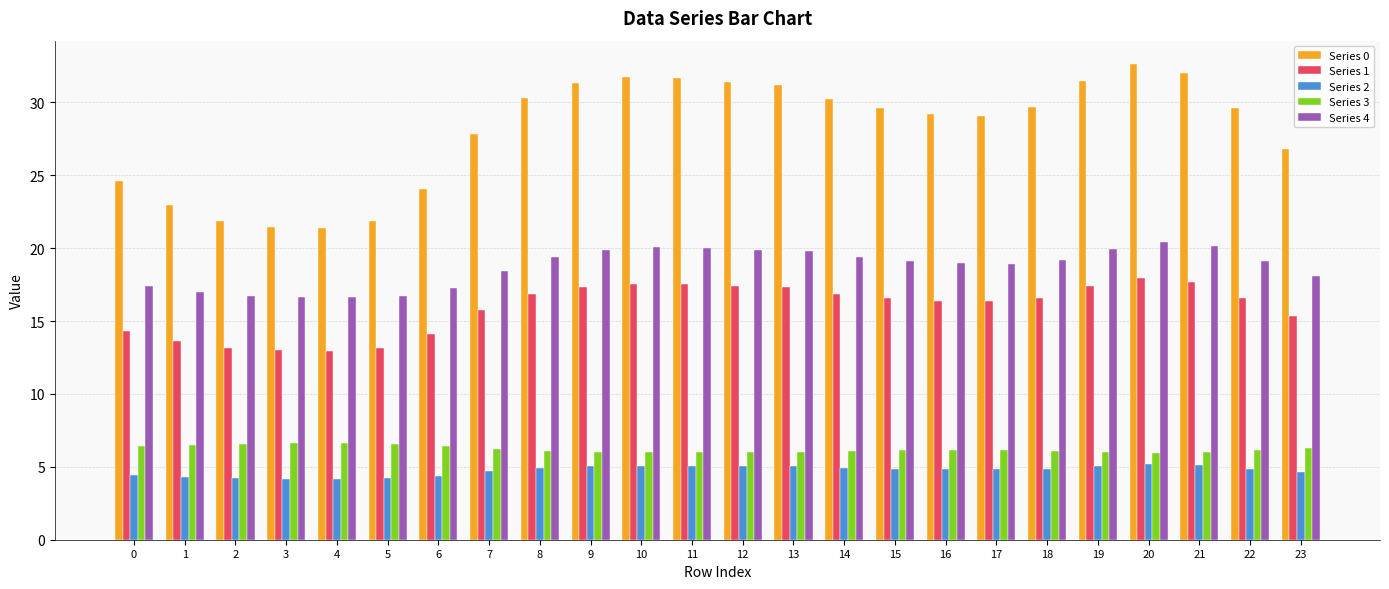

Which series has the largest range (max minus min)?

Series 0